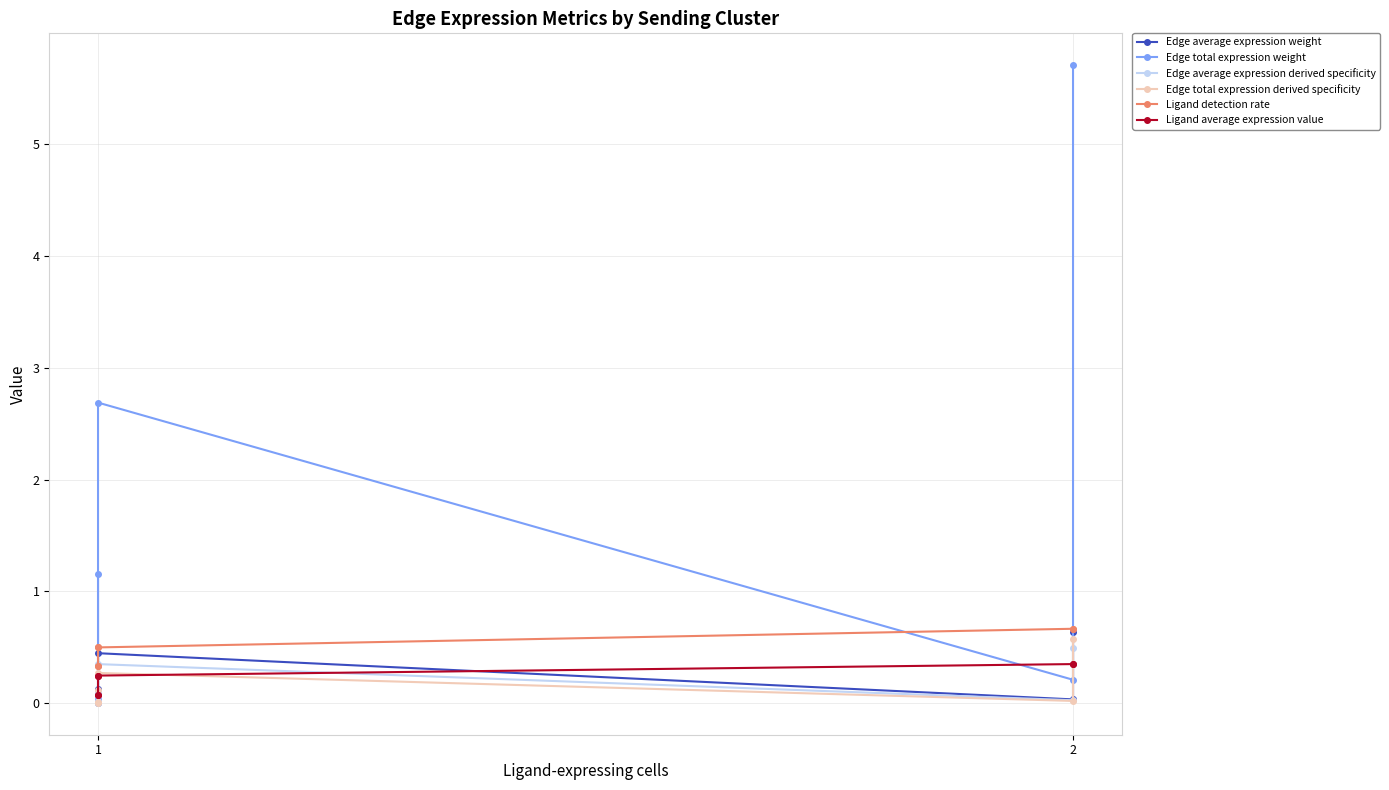

In Edge average expression weight, how many points are higher than both neighbors (excluding endpoints)?

1